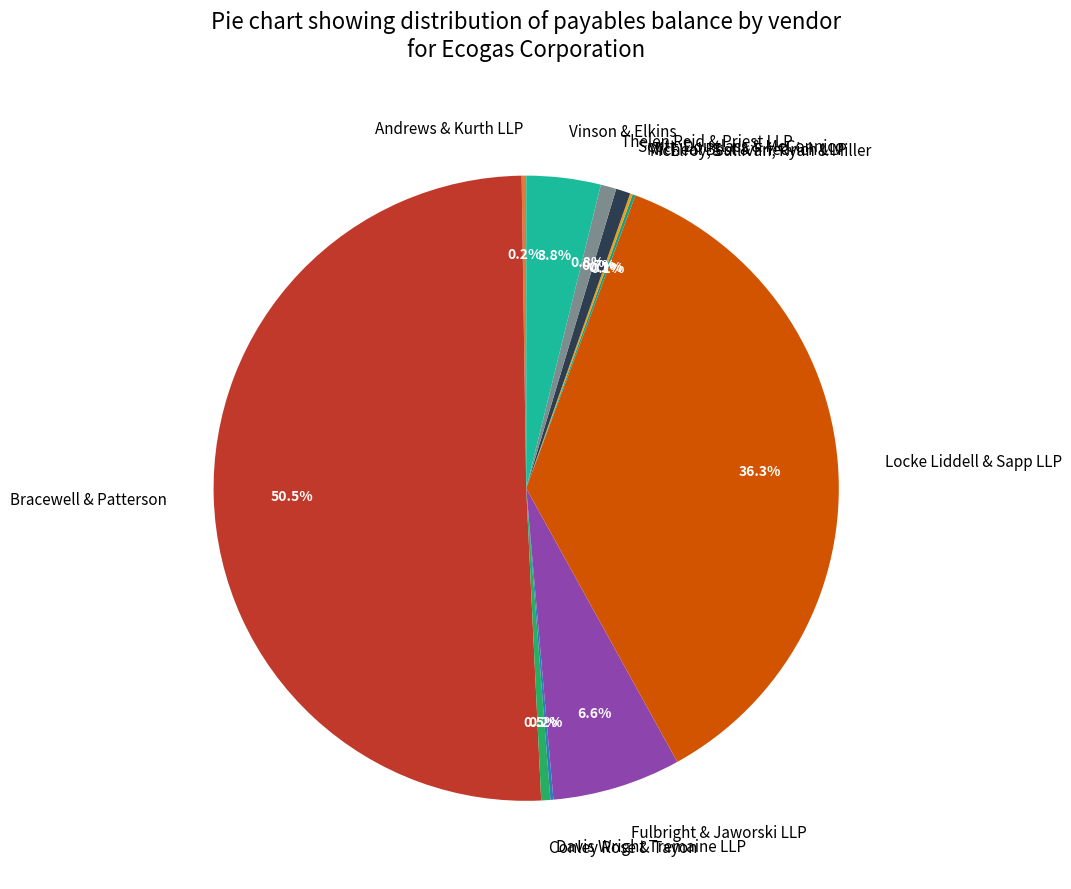

Which slice represents more than half of the pie?

Bracewell & Patterson